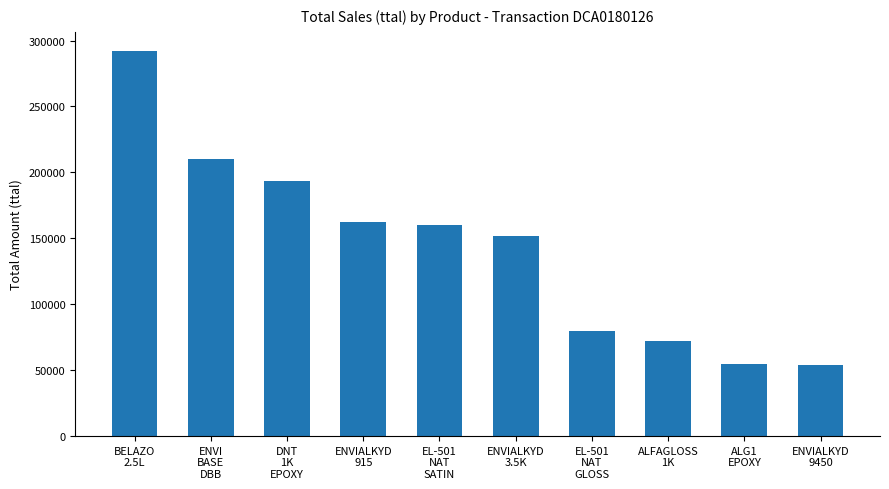

What is the maximum value shown in the chart?

292000